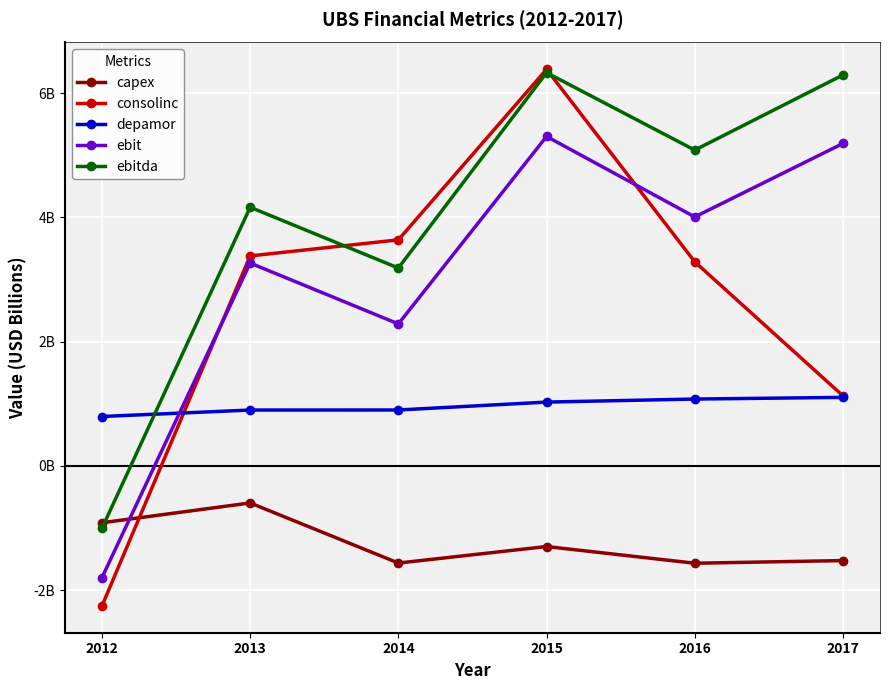

What is the total value across all series at 2015?

17.8